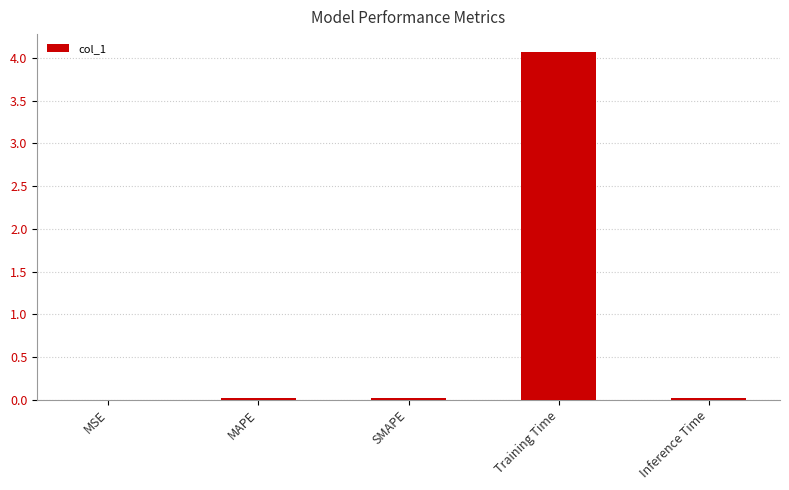

What is the maximum value shown in the chart?

4.1